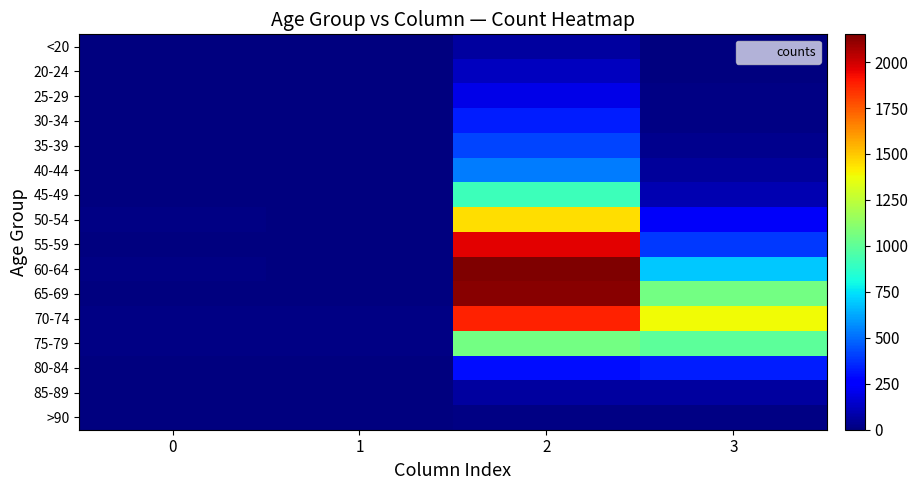

At how many categories does at least one series exceed 1545?

1